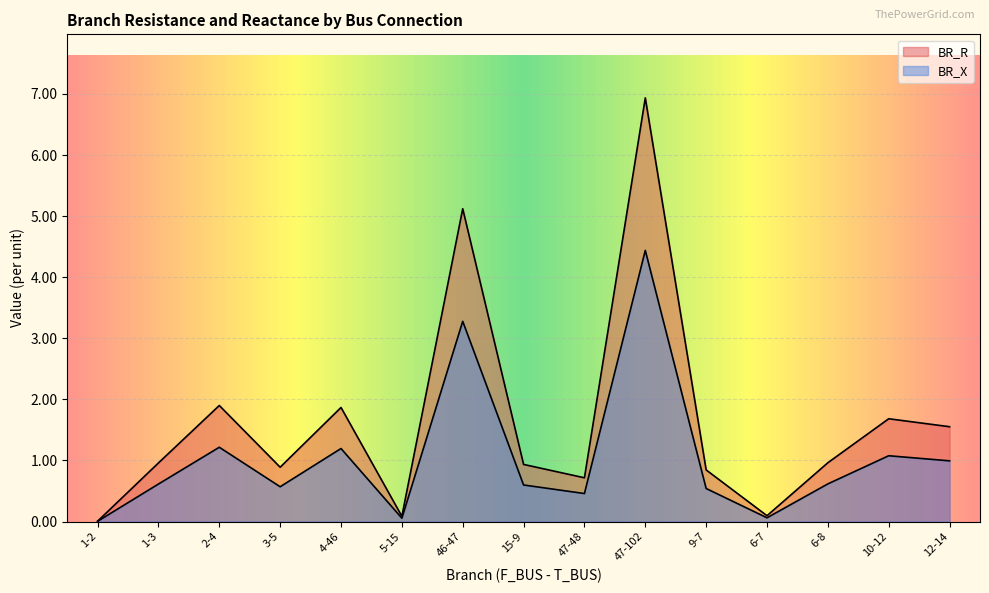

Does the chart display data point markers on the line(s)?

No